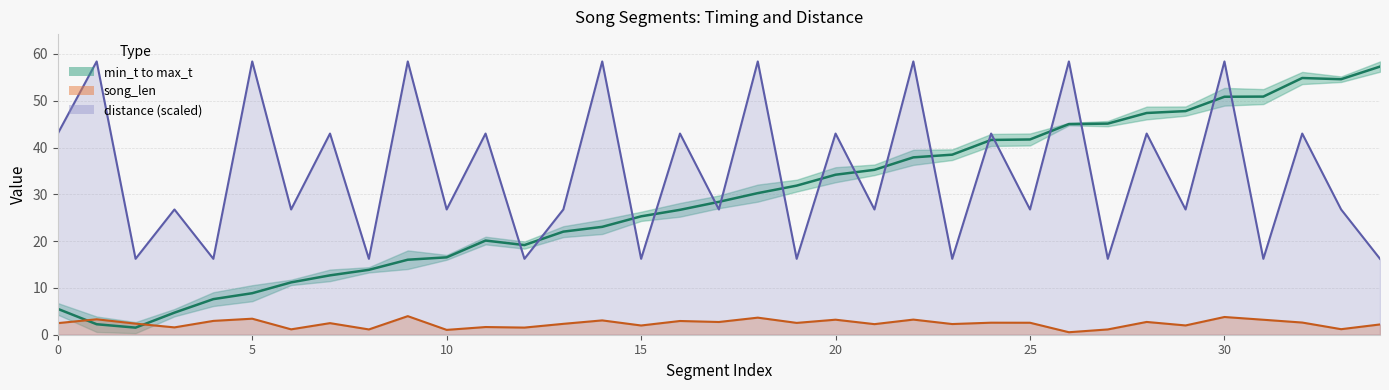

The distance (scaled) series shows 5.8 at 8. True or false?

False